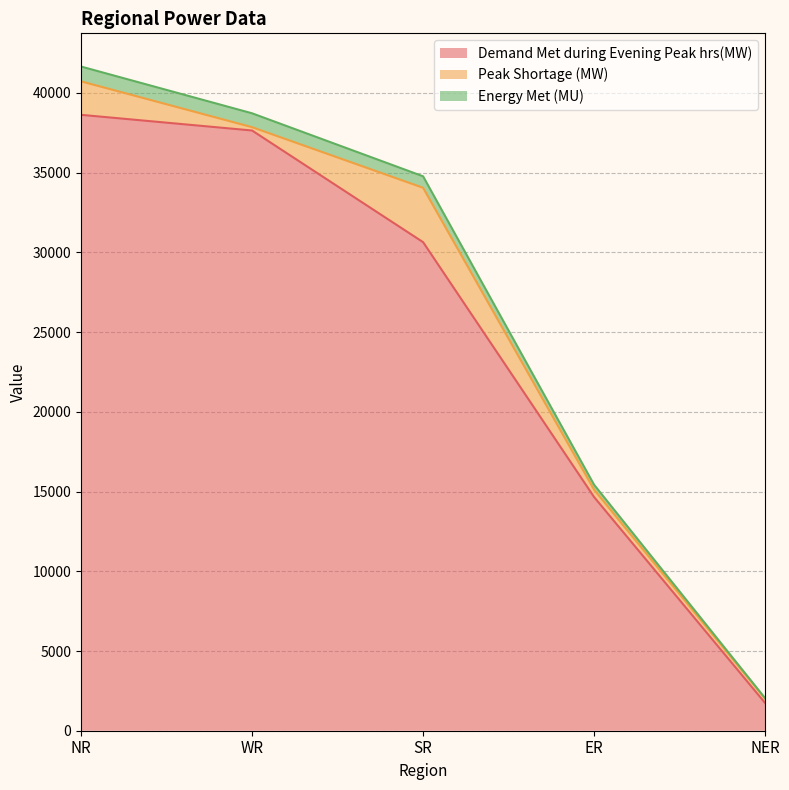

What is the difference between the highest and lowest values at NR?

3029